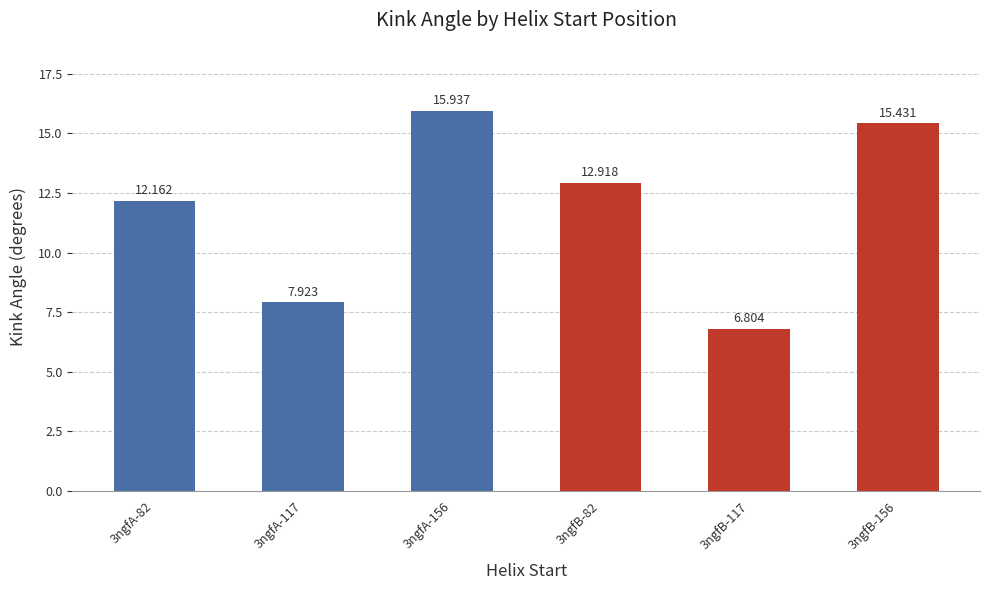

List the labels in order of value, smallest first.

3ngfB-117, 3ngfA-117, 3ngfA-82, 3ngfB-82, 3ngfB-156, 3ngfA-156